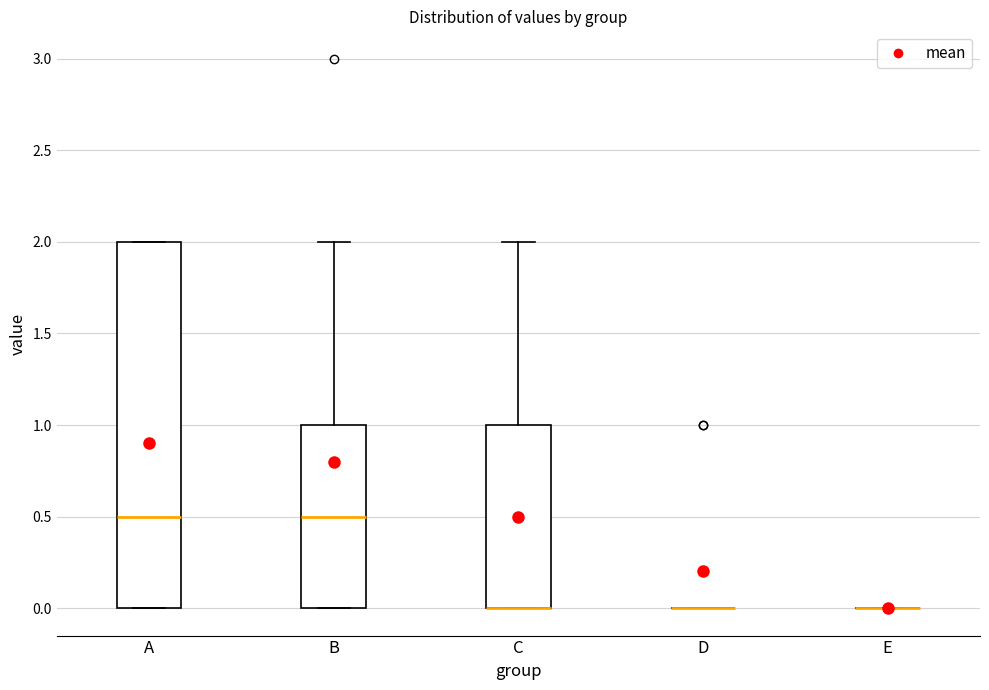

Where does the upper whisker of the box for B end on the y-axis? The values are not printed on the chart, so give them approximately, as read against the axis.

2.0